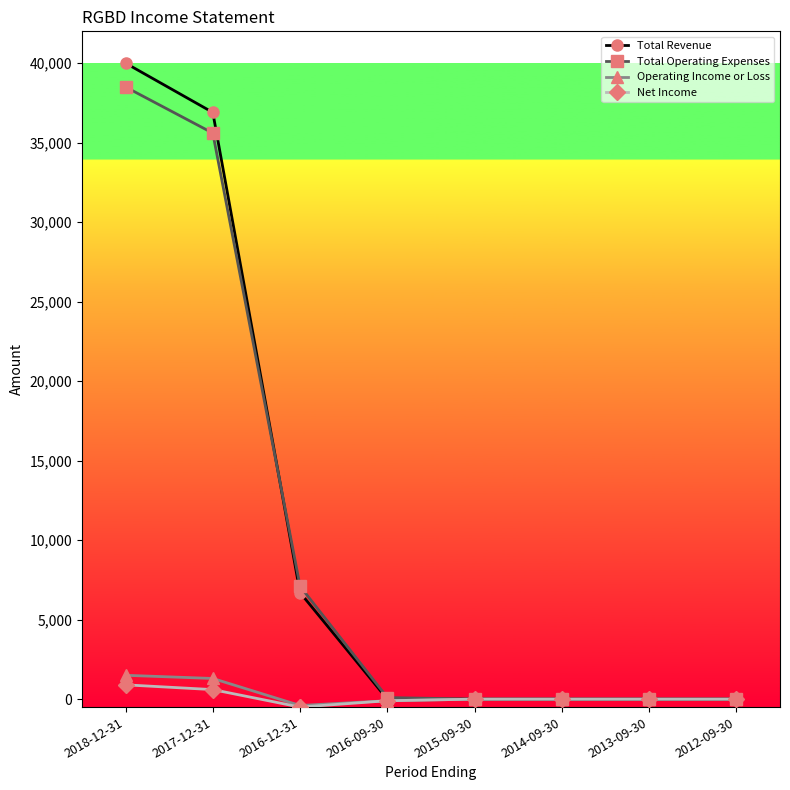

What is the maximum value shown in the chart?

40000